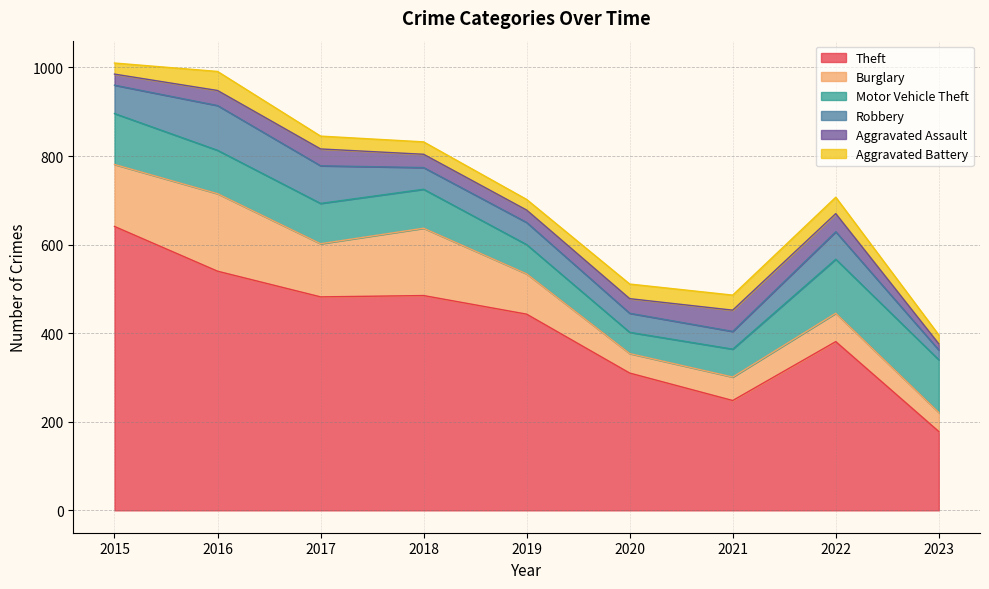

How many values in the Motor Vehicle Theft series exceed 91?

4